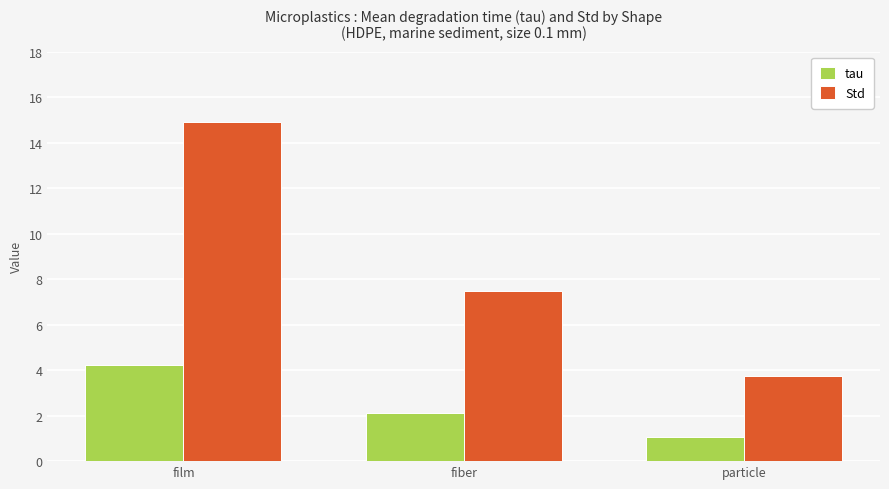

Is it true that Std equals 1.3 at particle?

False